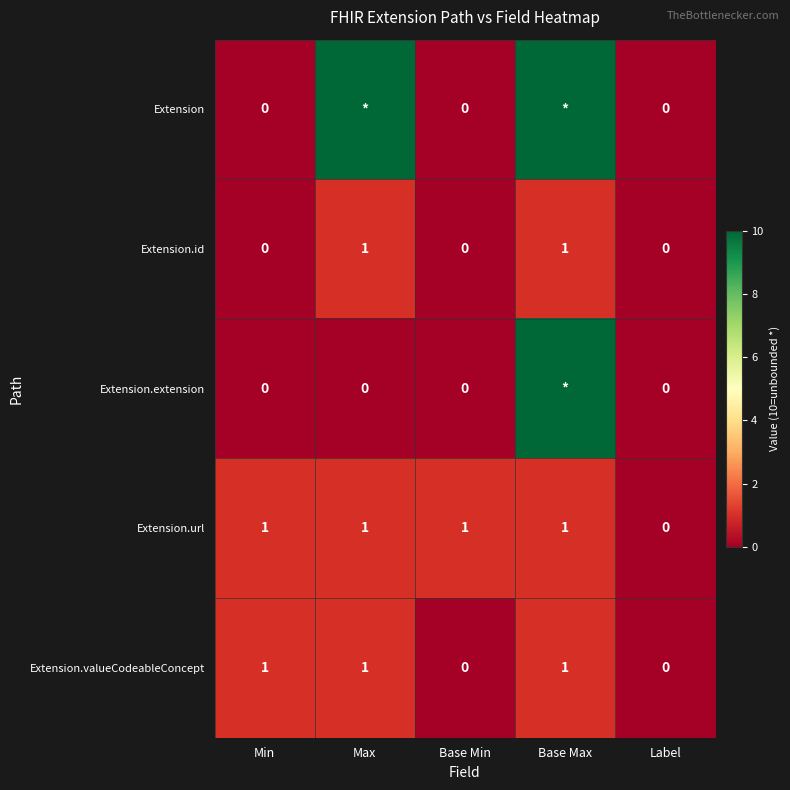

Which category has the lowest value across all series?

Min